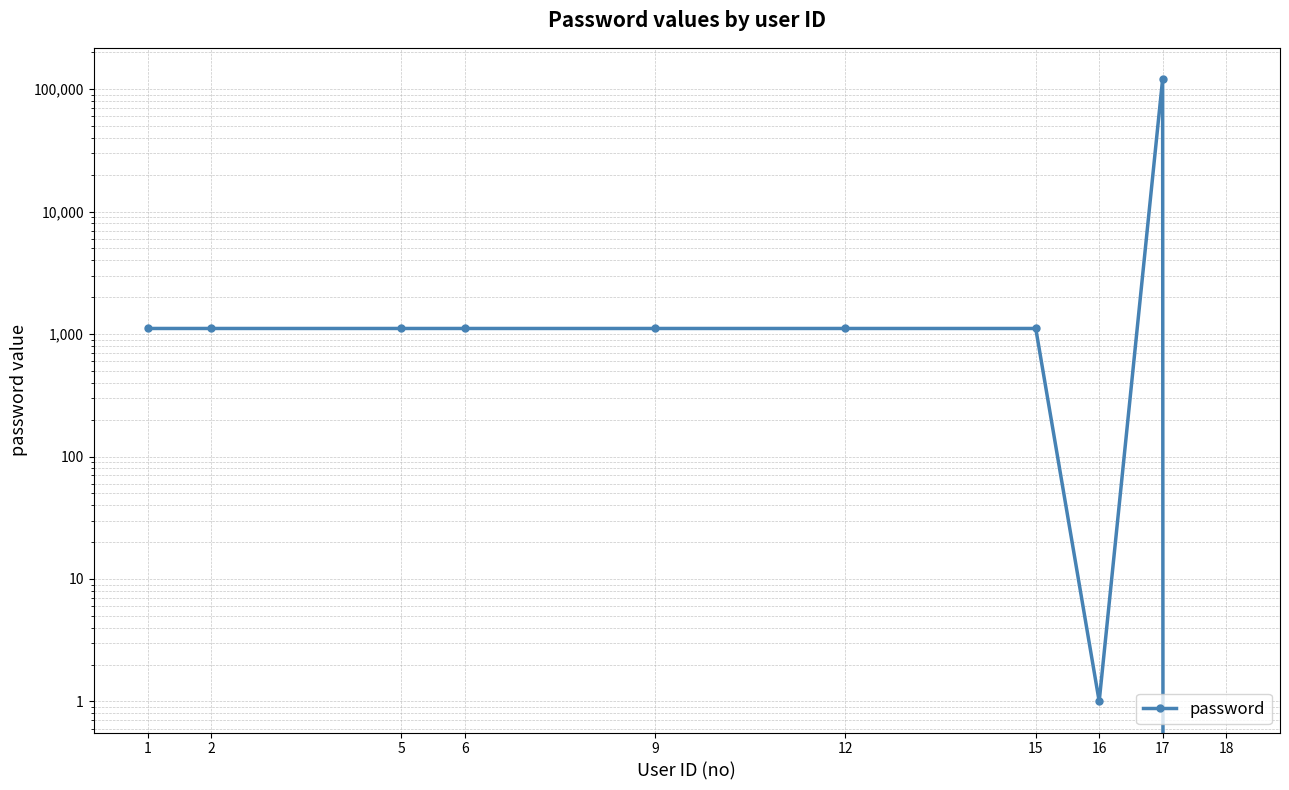

What is the value of the 6th point from the left?

1111